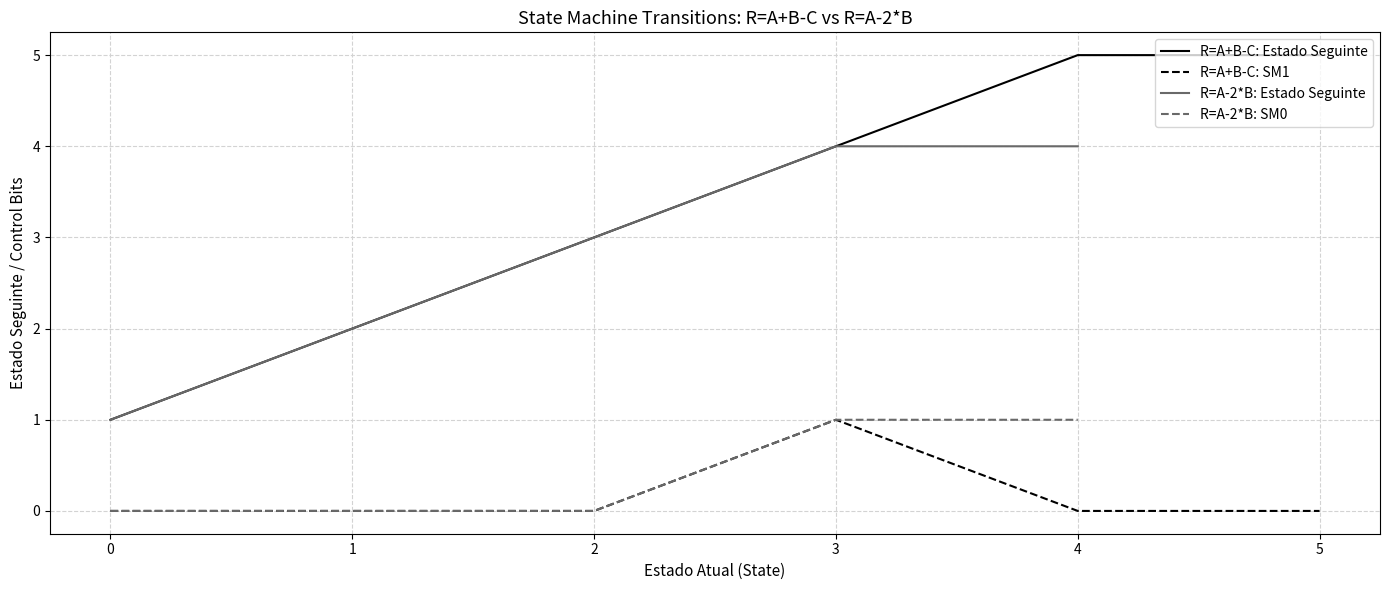

Is it true that the value at 1 is 2?

True